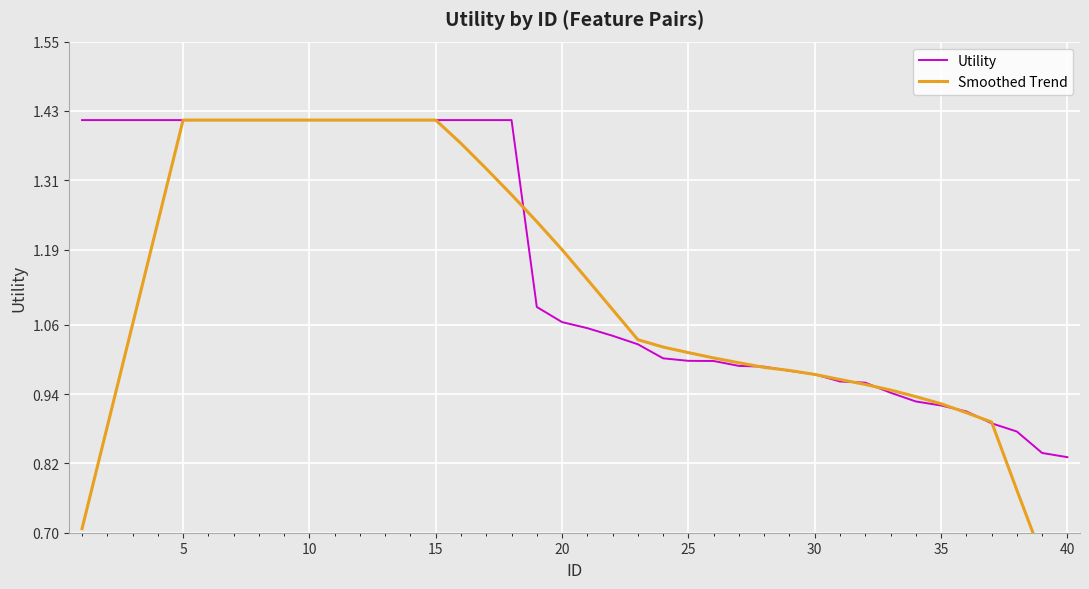

The Utility series shows 2.2 at 5. True or false?

False